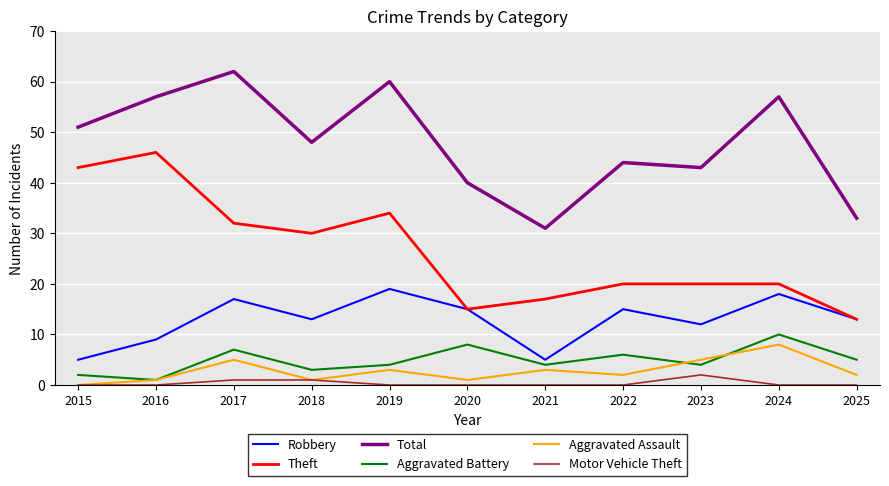

True or false: Theft has a value of 46 at 2016.

True